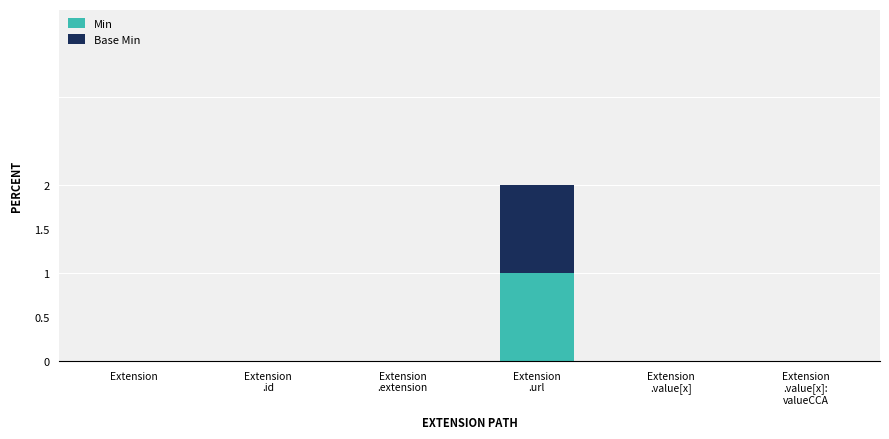

Is it true that Min equals -1 at Extension?

False